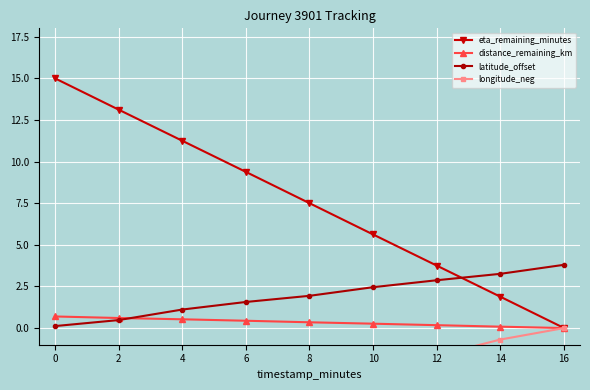

How many values in the longitude_neg series are below -3?

5